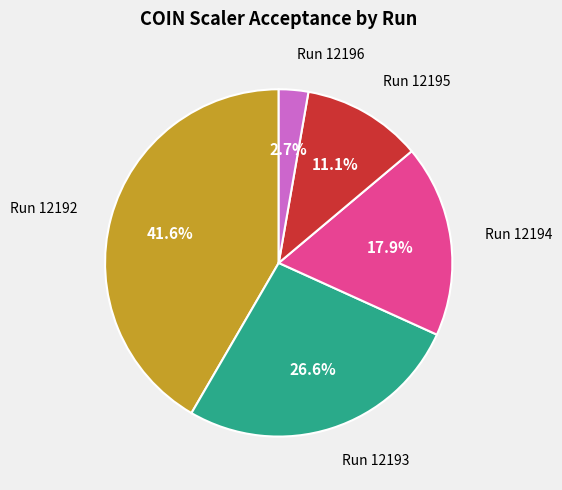

Does any single category account for the majority?

No